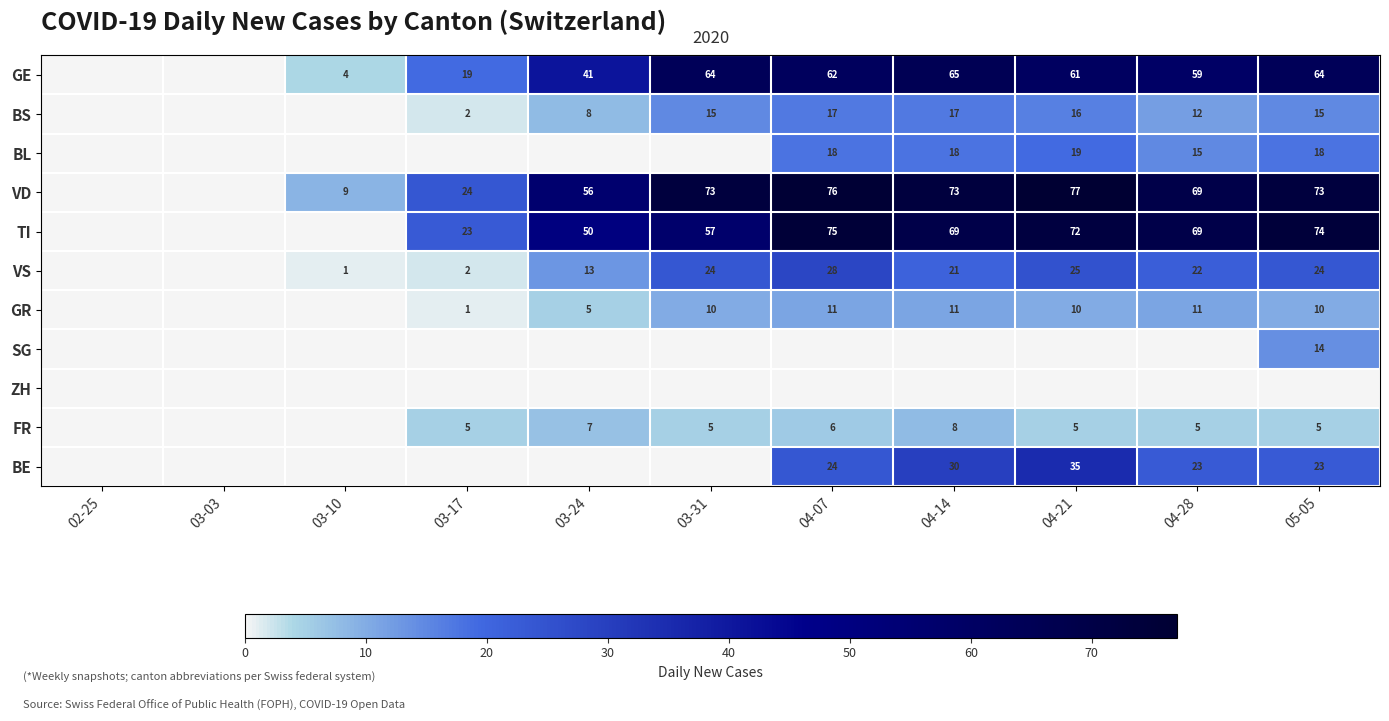

What is the sum of the VD values at 04-21 and 05-05?

150